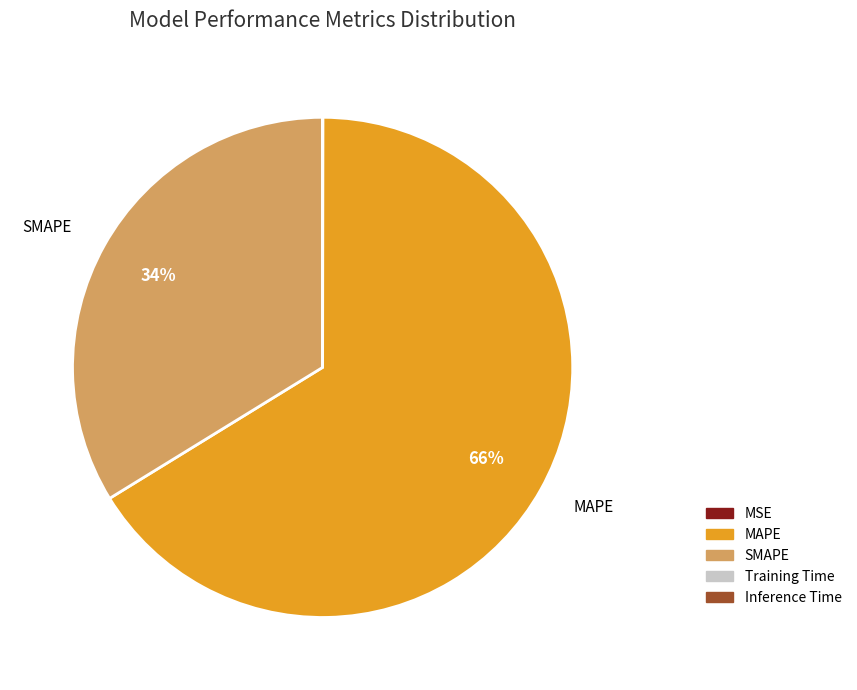

Which slice represents more than half of the pie?

MAPE